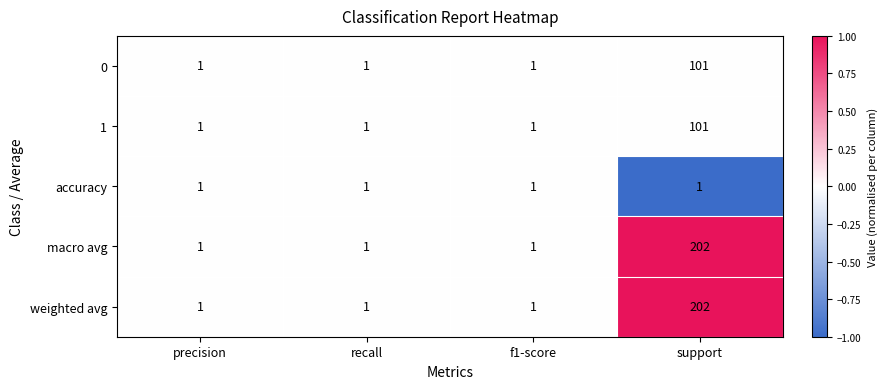

How many distinct data groups are displayed?

5